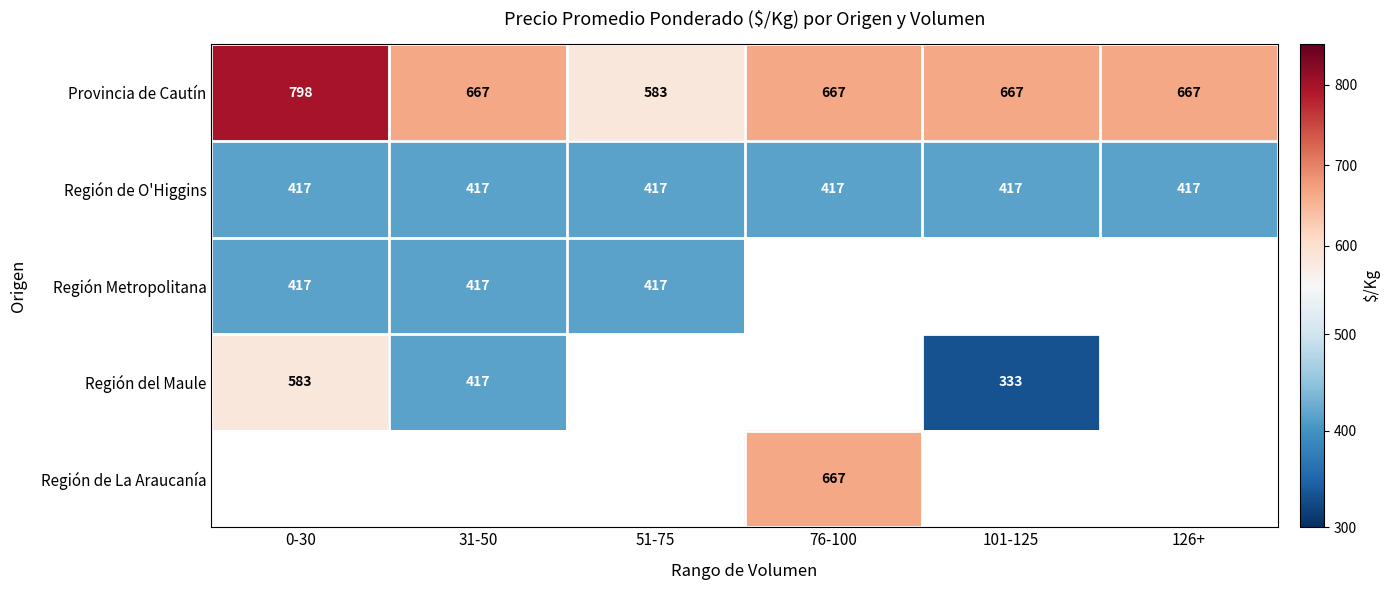

What is the approximate value of Región de O'Higgins at 31-50?

417